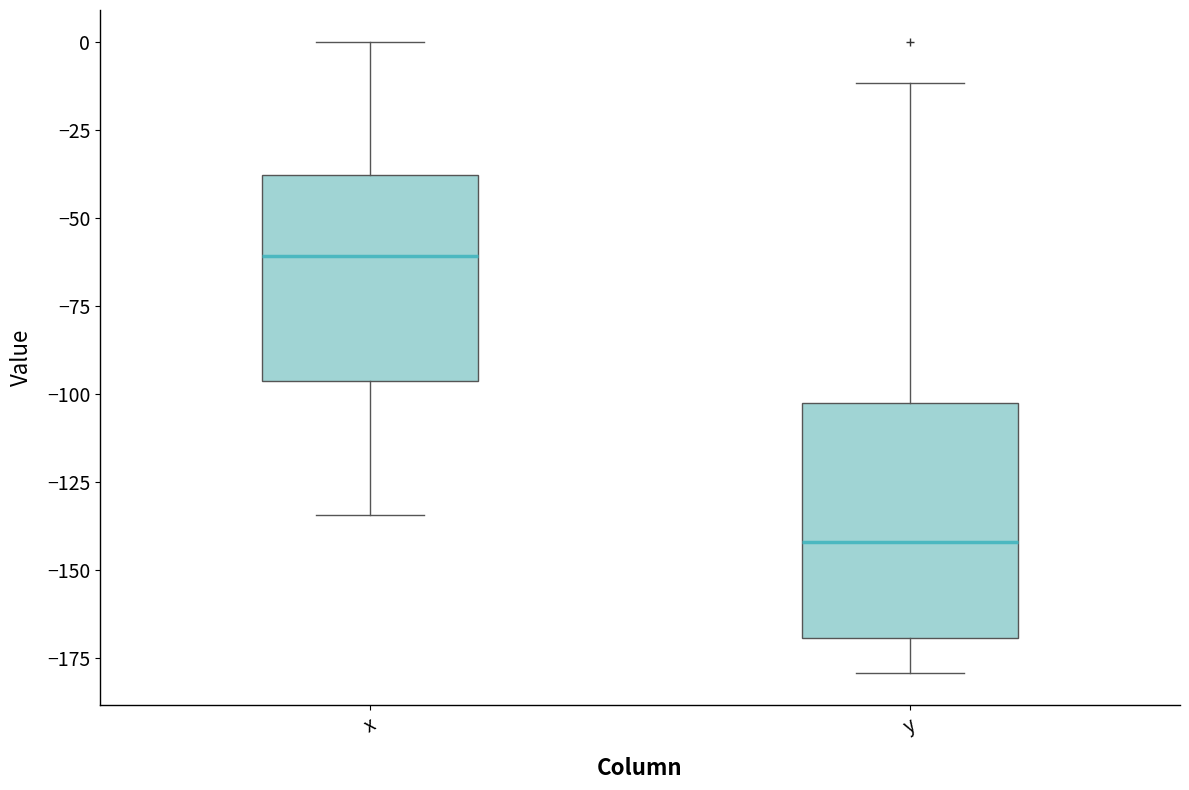

Which box's median line is the lowest?

y